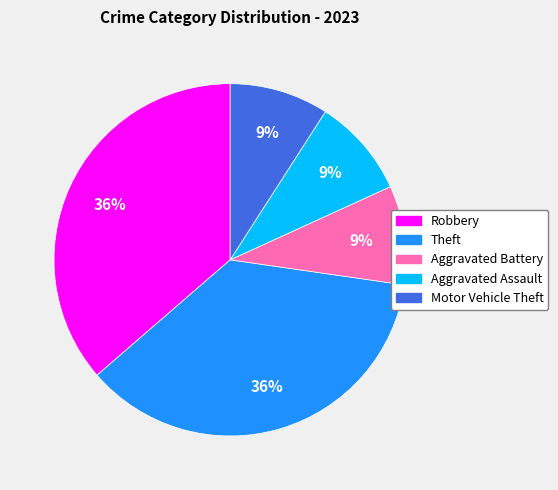

Is there a majority slice in this chart?

No